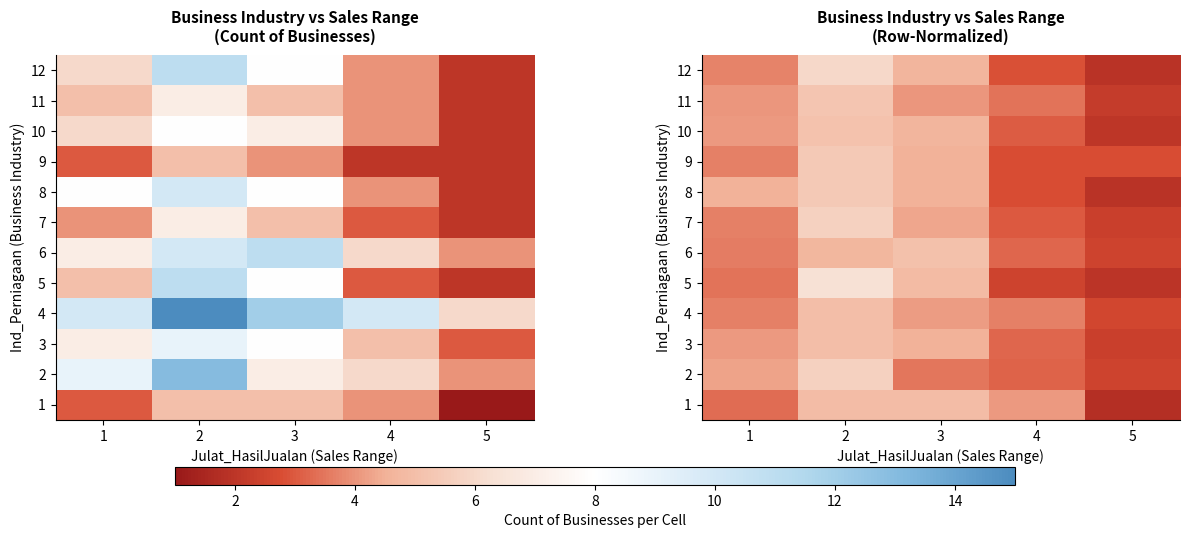

What is the average value of the 11 series?

0.2